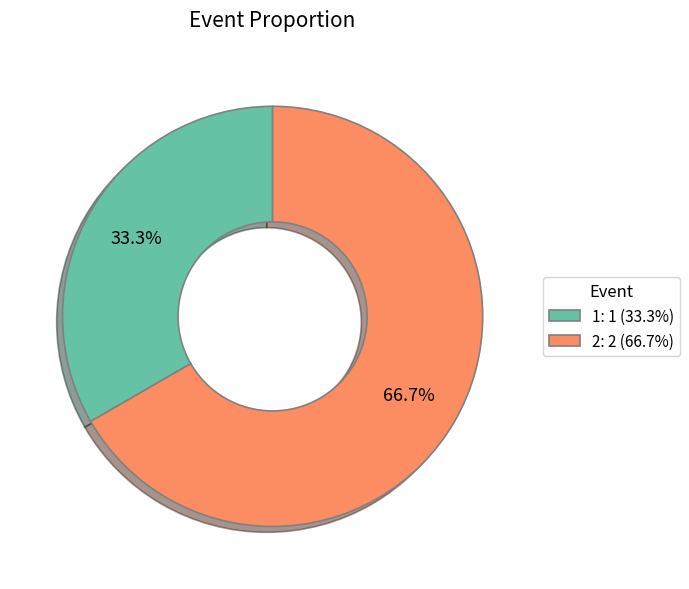

Rank the categories by value from lowest to highest.

1, 2